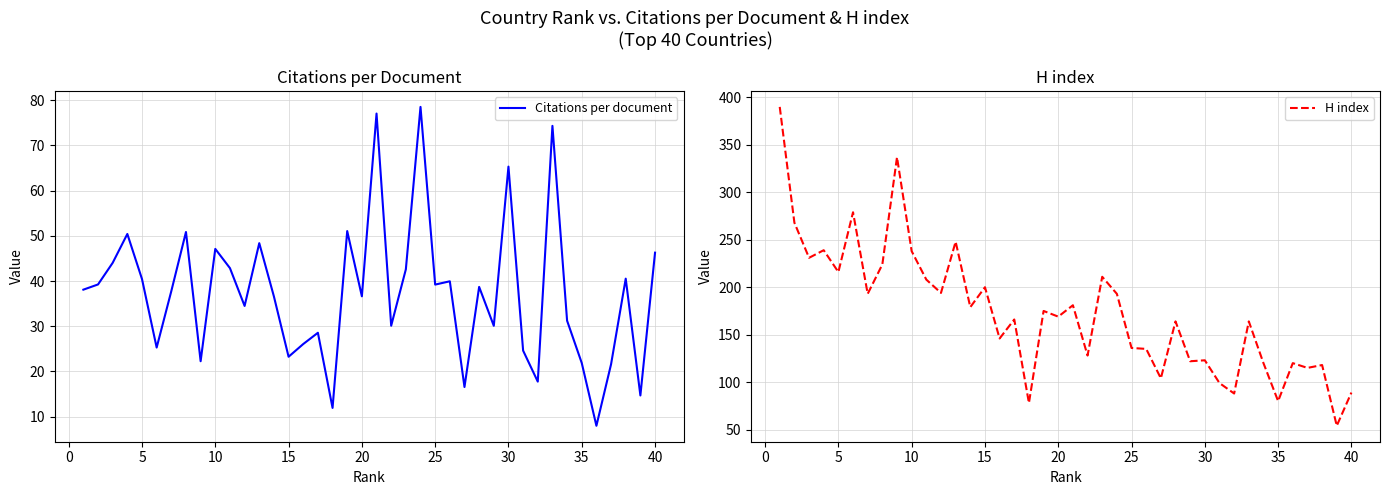

What is the smallest value displayed?

8.0